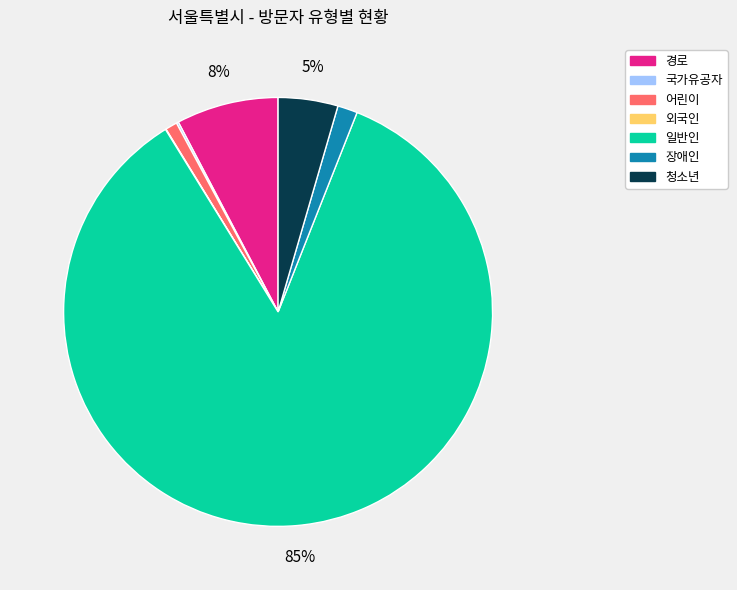

True or false: 경로 accounts for 1% of the total.

False